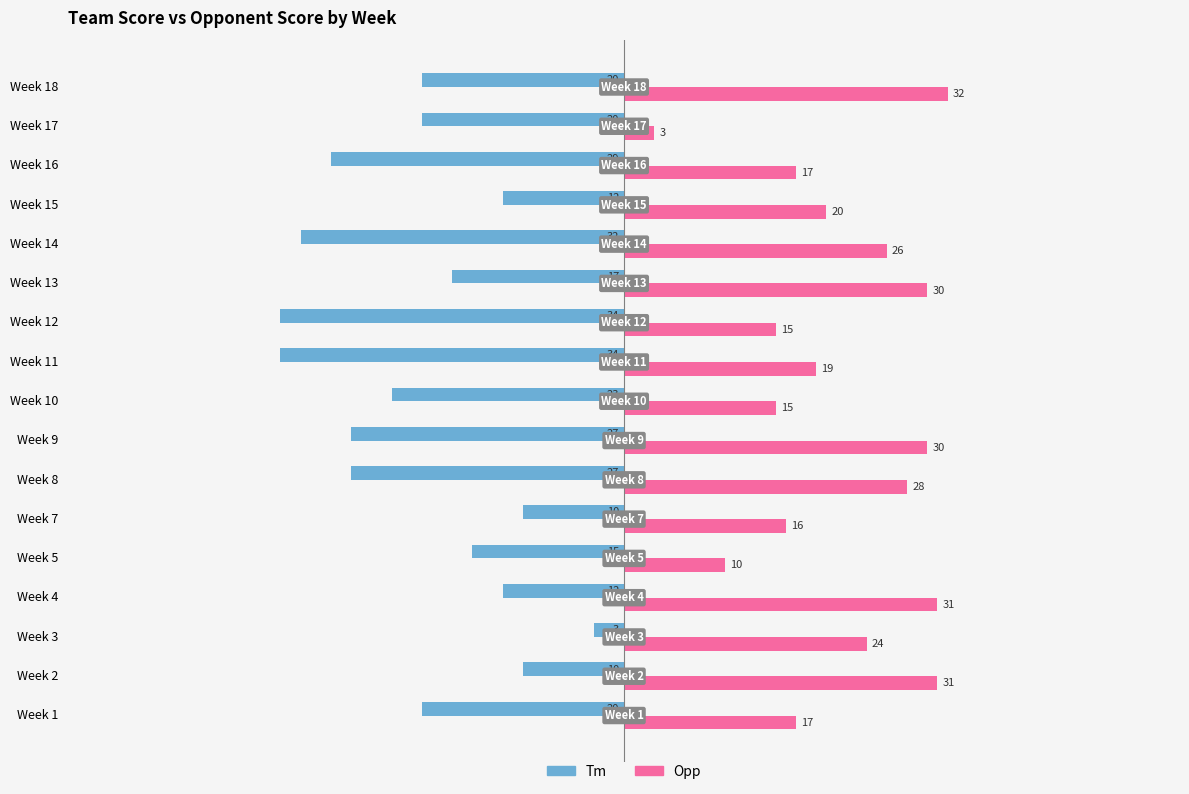

What is the total value across all series at Week 17?

-17